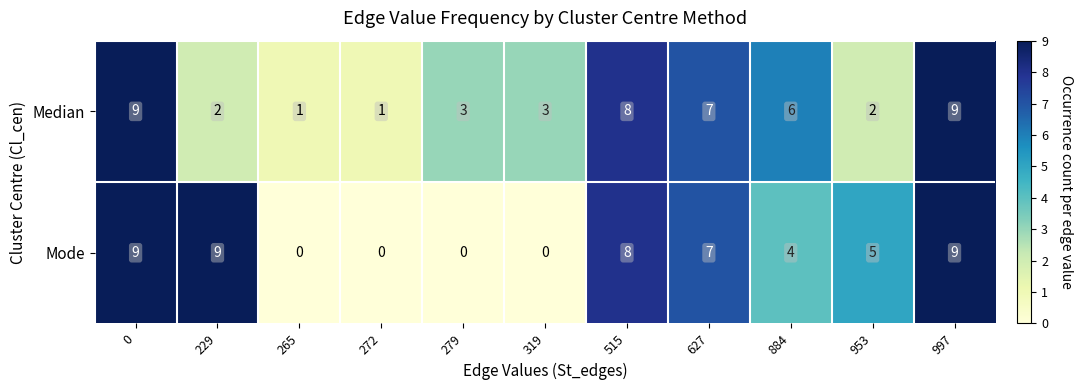

Which series changed the most between 279 and 953?

Mode